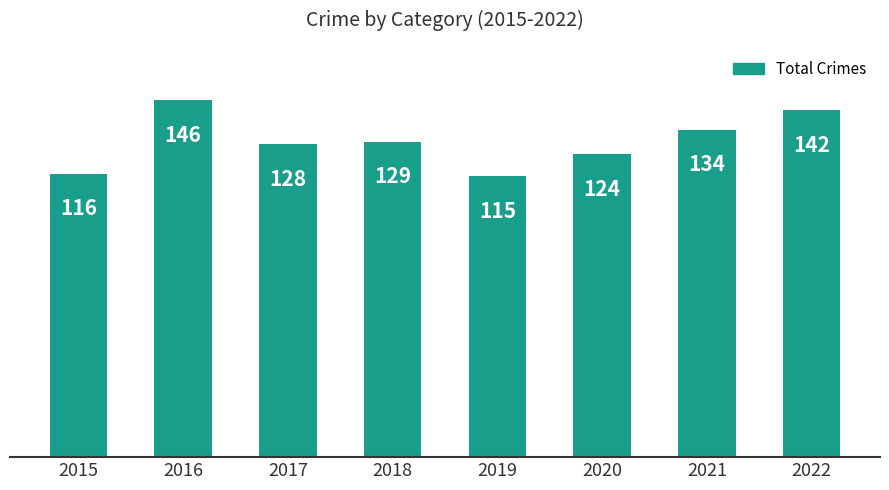

Reading left to right, what are all the values shown in this chart?

2015=116	2016=146	2017=128	2018=129	2019=115	2020=124	2021=134	2022=142